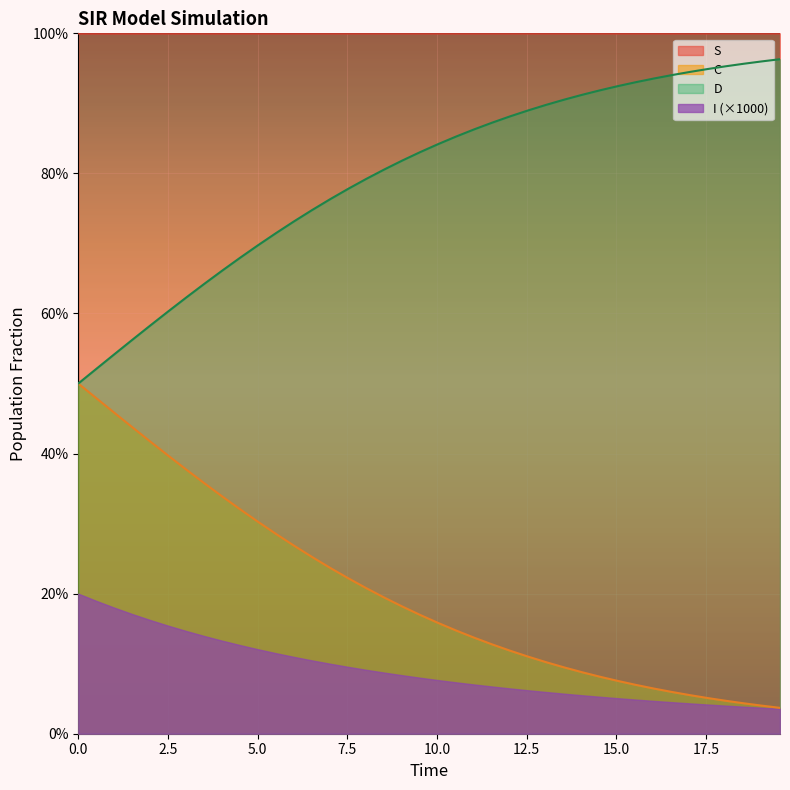

Which series has the largest total across all categories?

S